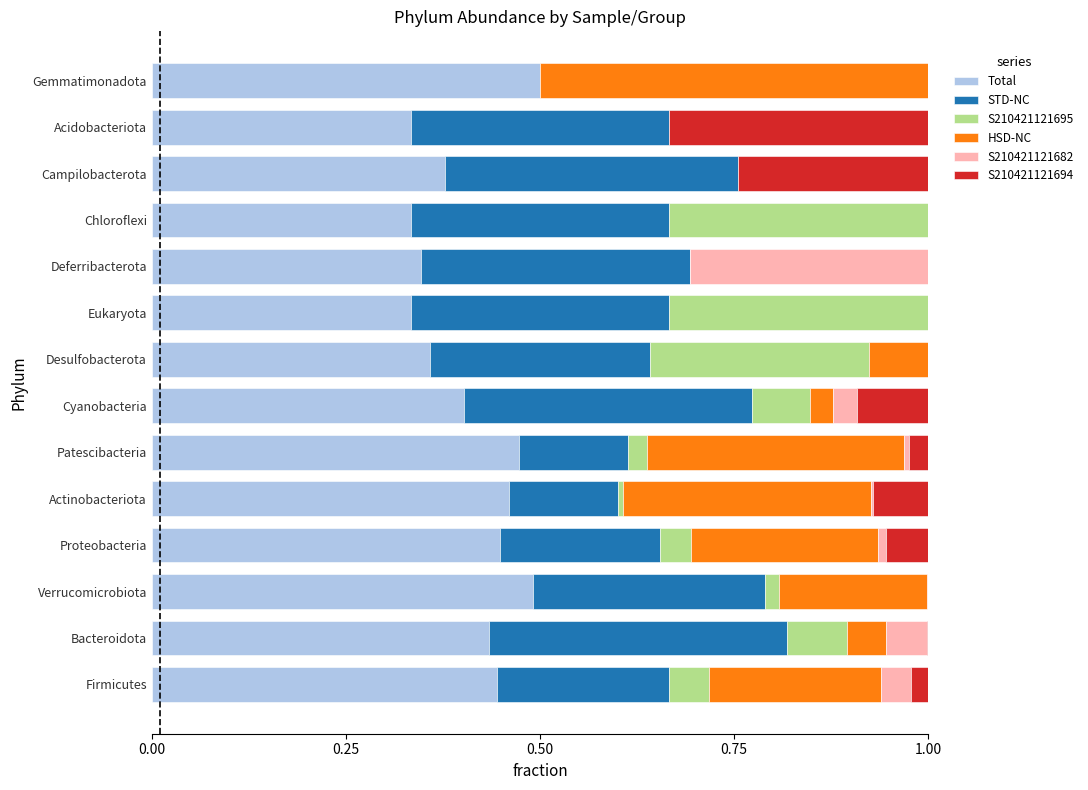

The Total series shows 0.3 at Eukaryota. True or false?

True